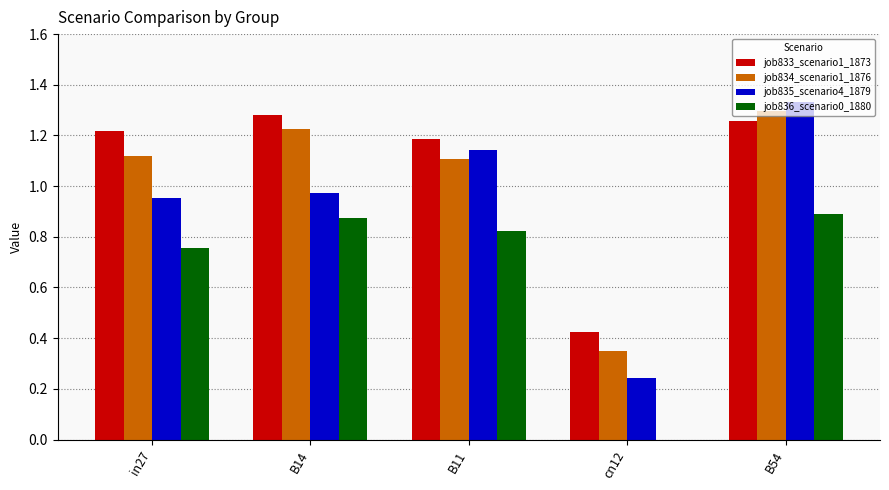

Where does the job833_scenario1_1873 series first go above 1?

in27